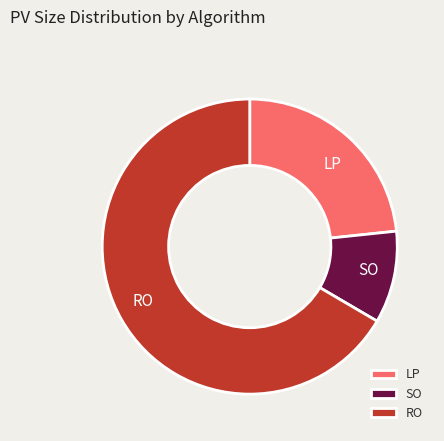

What is the largest slice in the pie chart?

RO